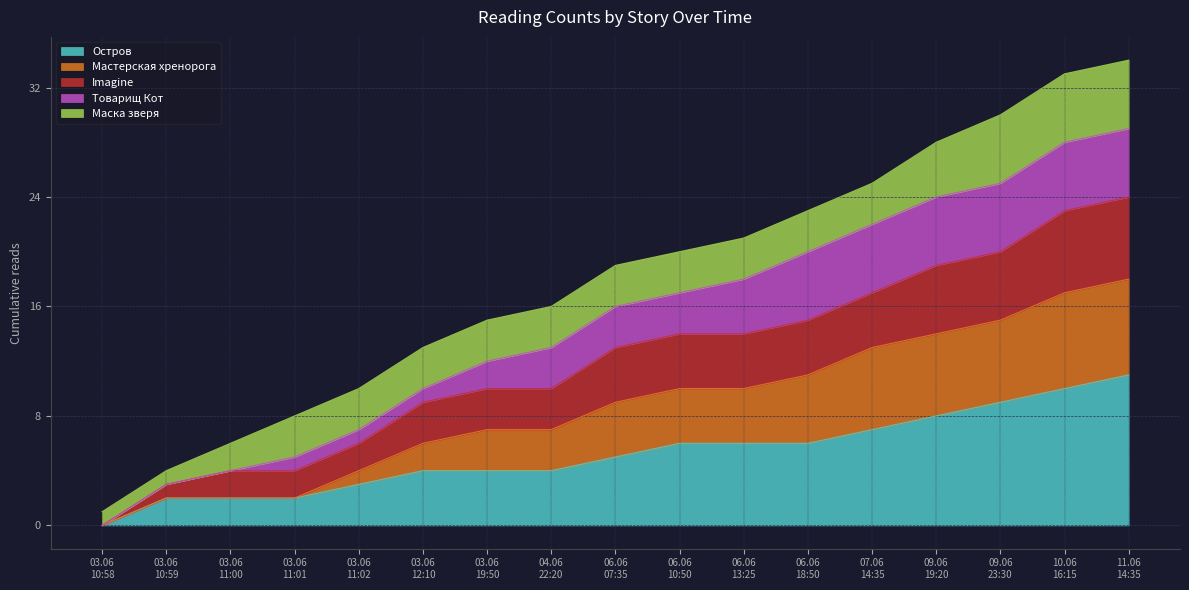

What is the maximum value for Остров?

11